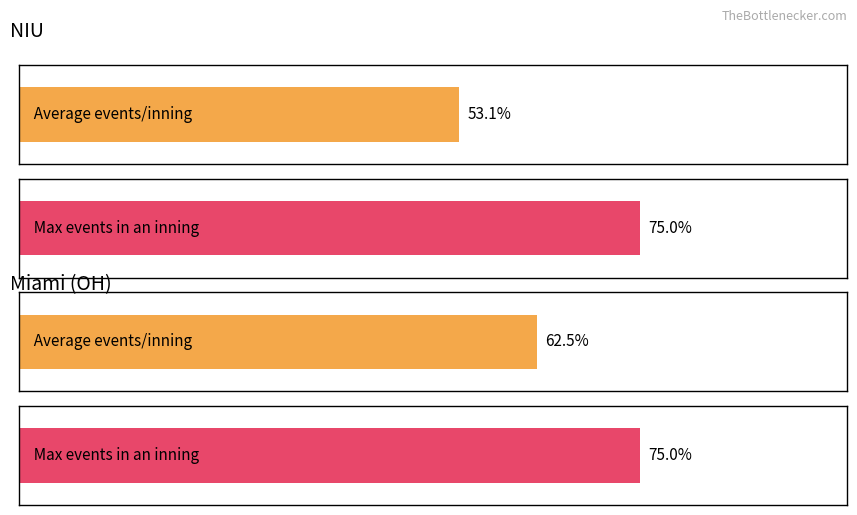

Is the value of NIU at 6 greater than the value of Miami (OH) at 2?

Yes